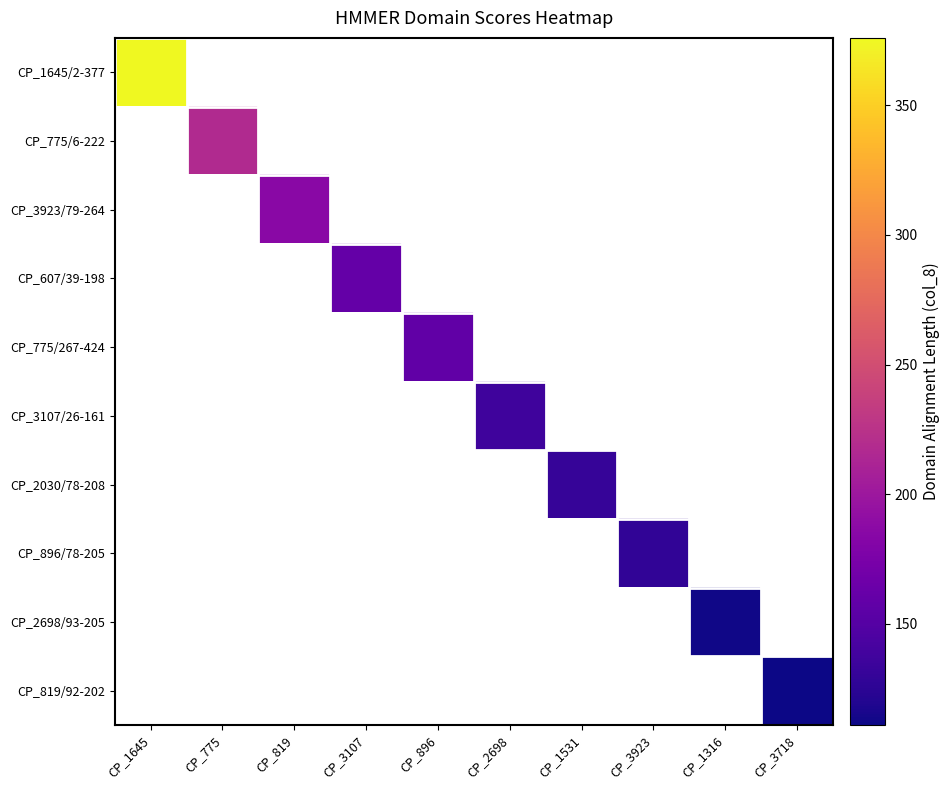

How many series are shown in this chart?

10